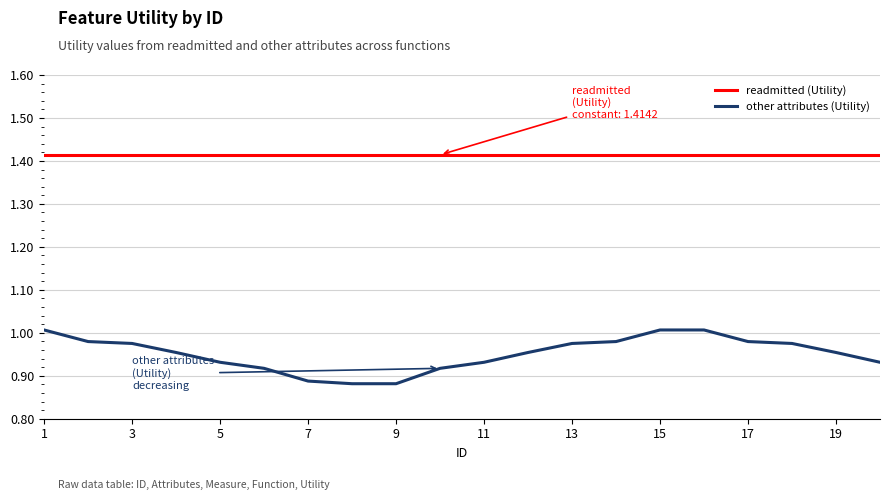

True or false: readmitted (Utility) and other attributes (Utility) cross at least once.

False